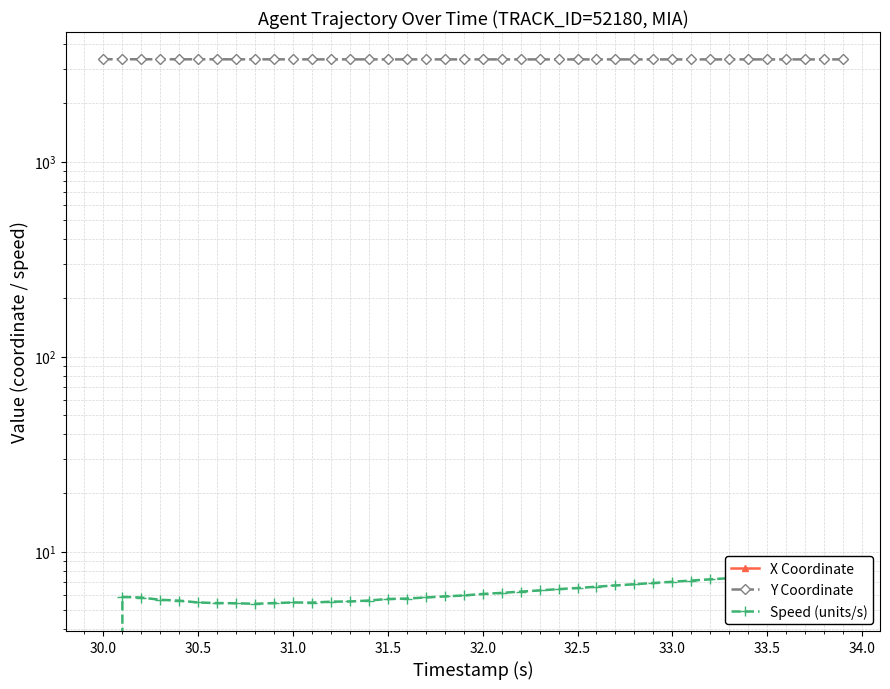

How many values in the X Coordinate series exceed -278?

18